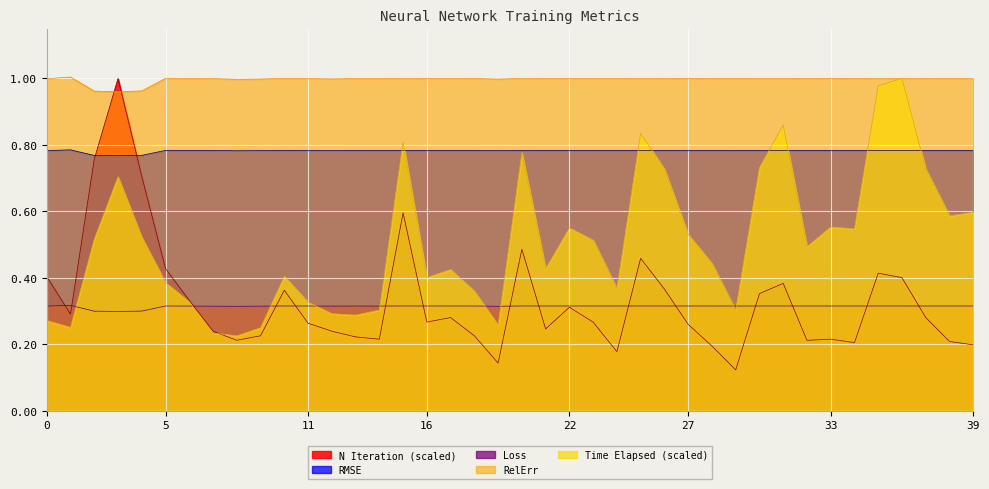

Does the chart display data point markers on the line(s)?

No